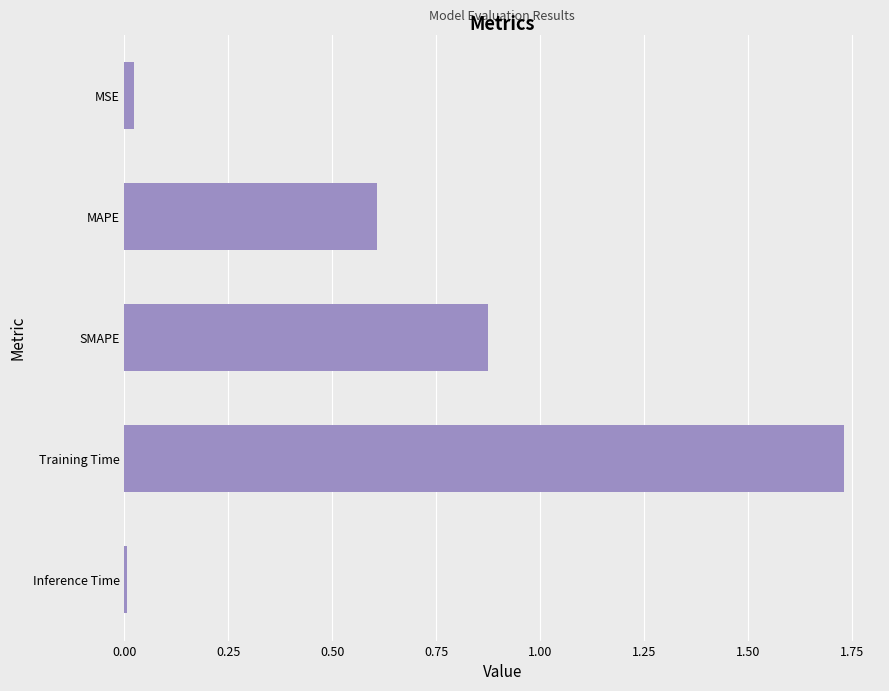

Which has a higher value, Training Time or MSE?

Training Time